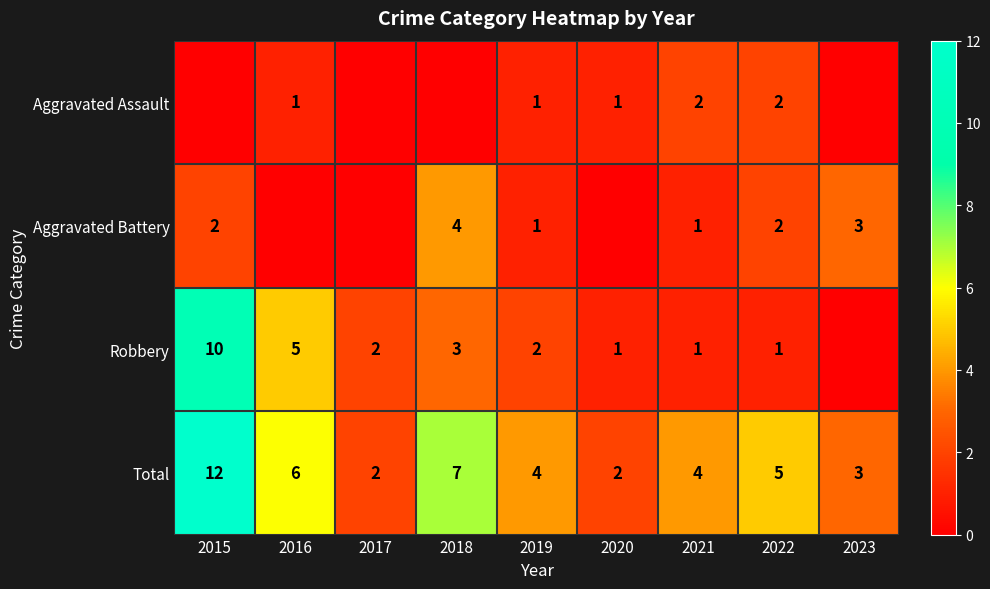

At which label does Total first exceed 4?

2015